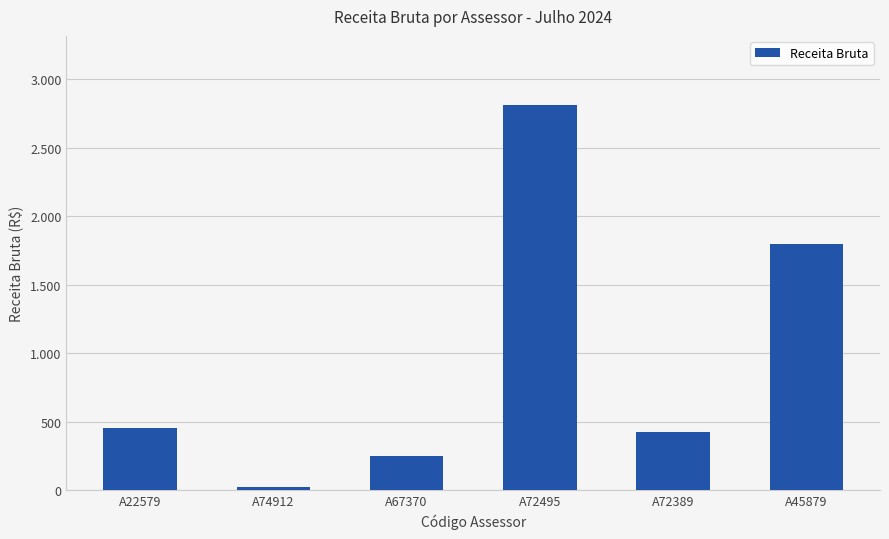

List the labels in order of value, largest first.

A72495, A45879, A22579, A72389, A67370, A74912